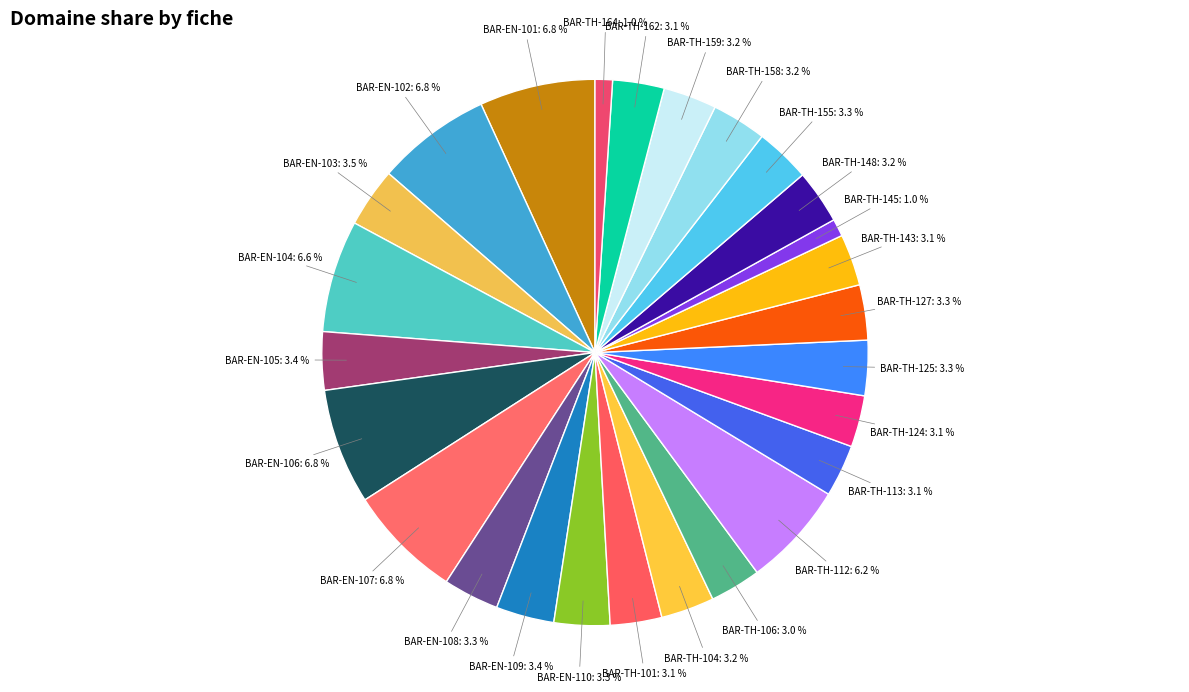

How many slices are in this pie chart?

26